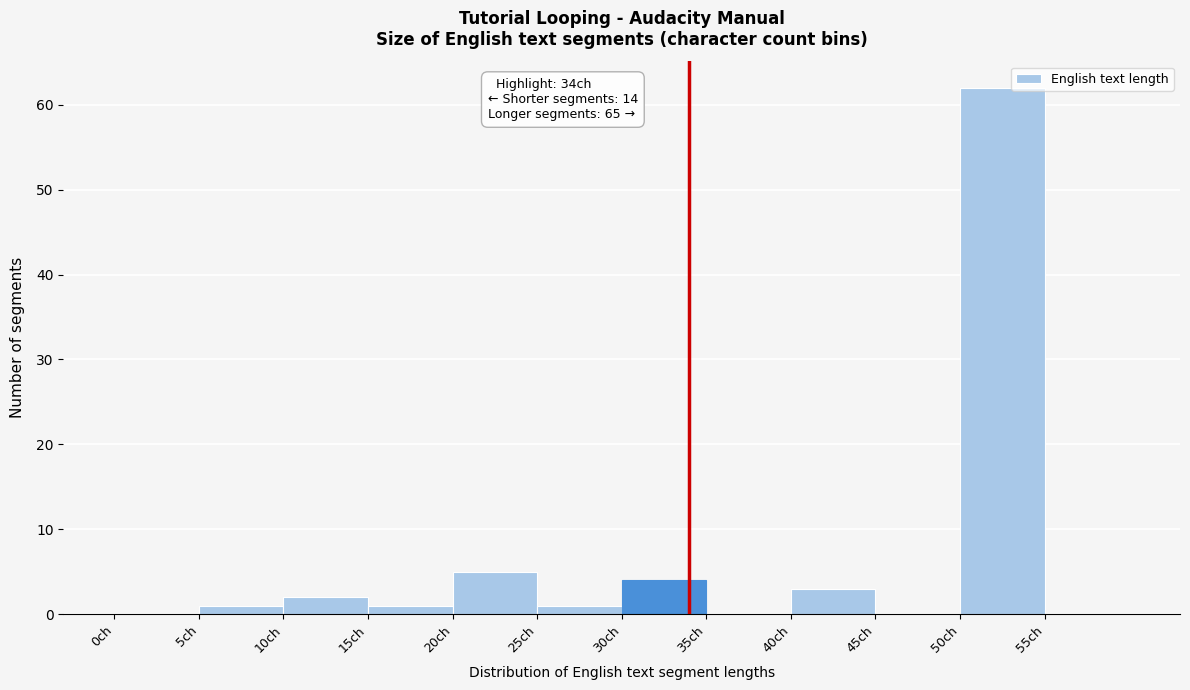

Over which range of the x-axis is the bar tallest?

50 to 55